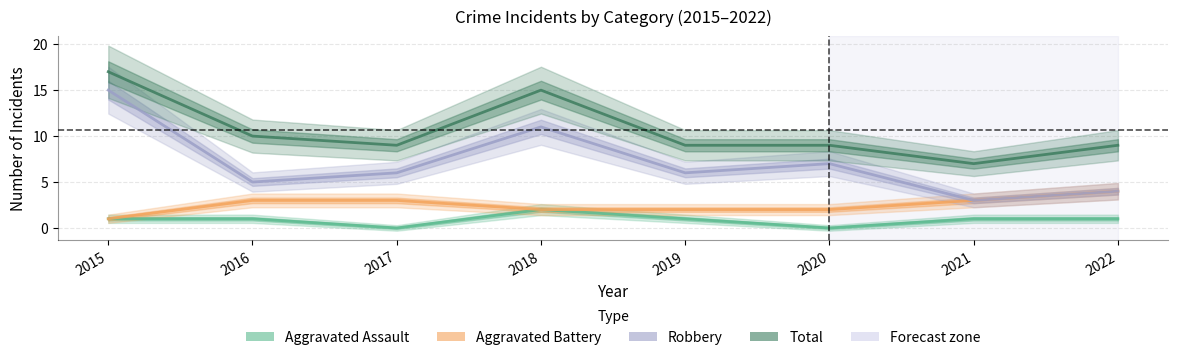

Does the chart display data point markers on the line(s)?

No